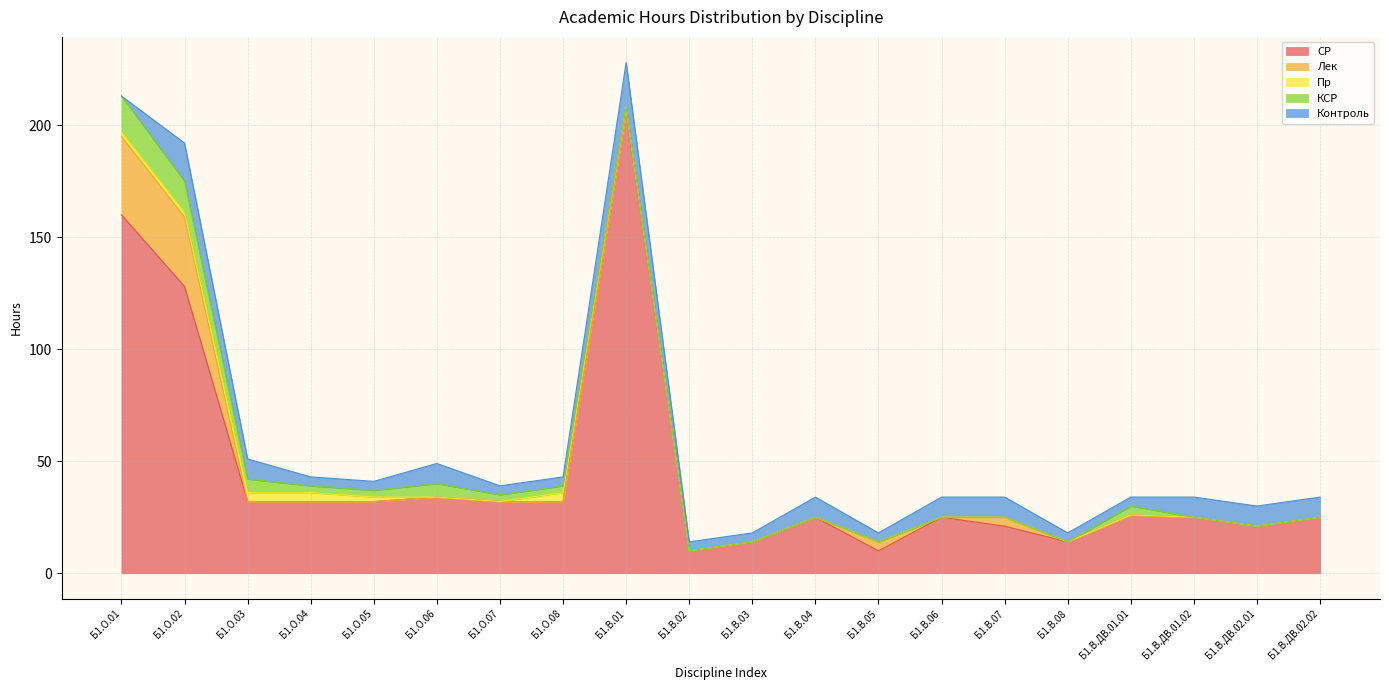

What is the total value across all series at Б1.В.04?

34